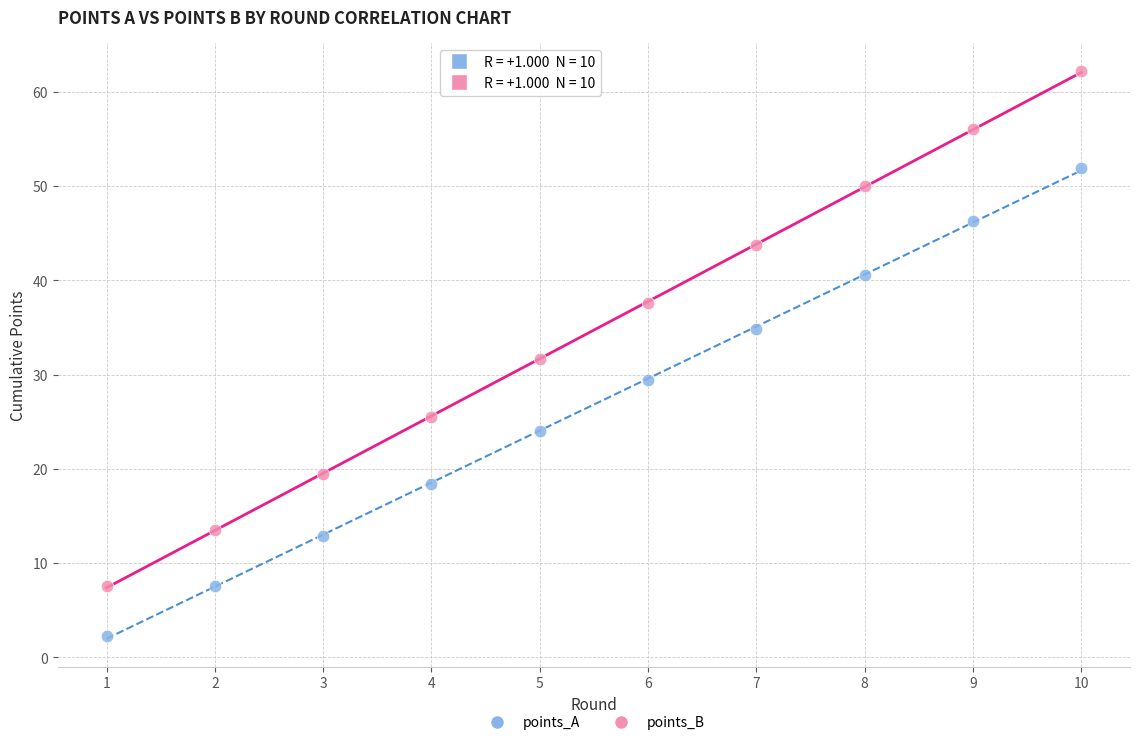

In the points_B series, what Y value is closest to 34?

31.7